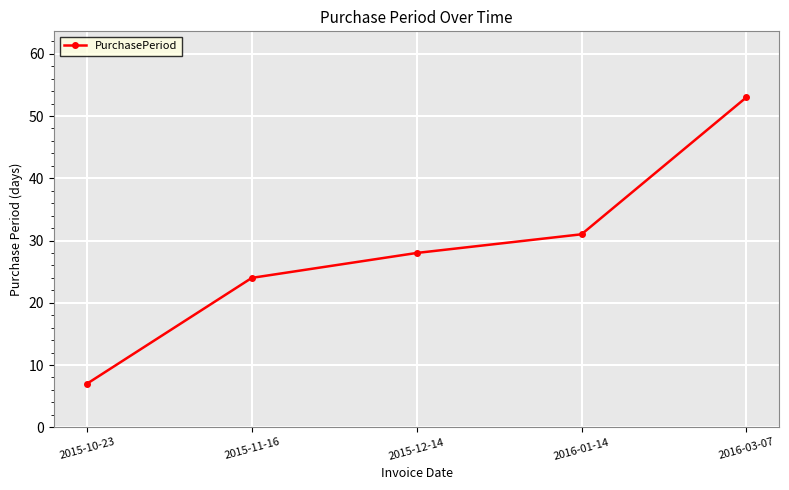

How many values are below 28?

2